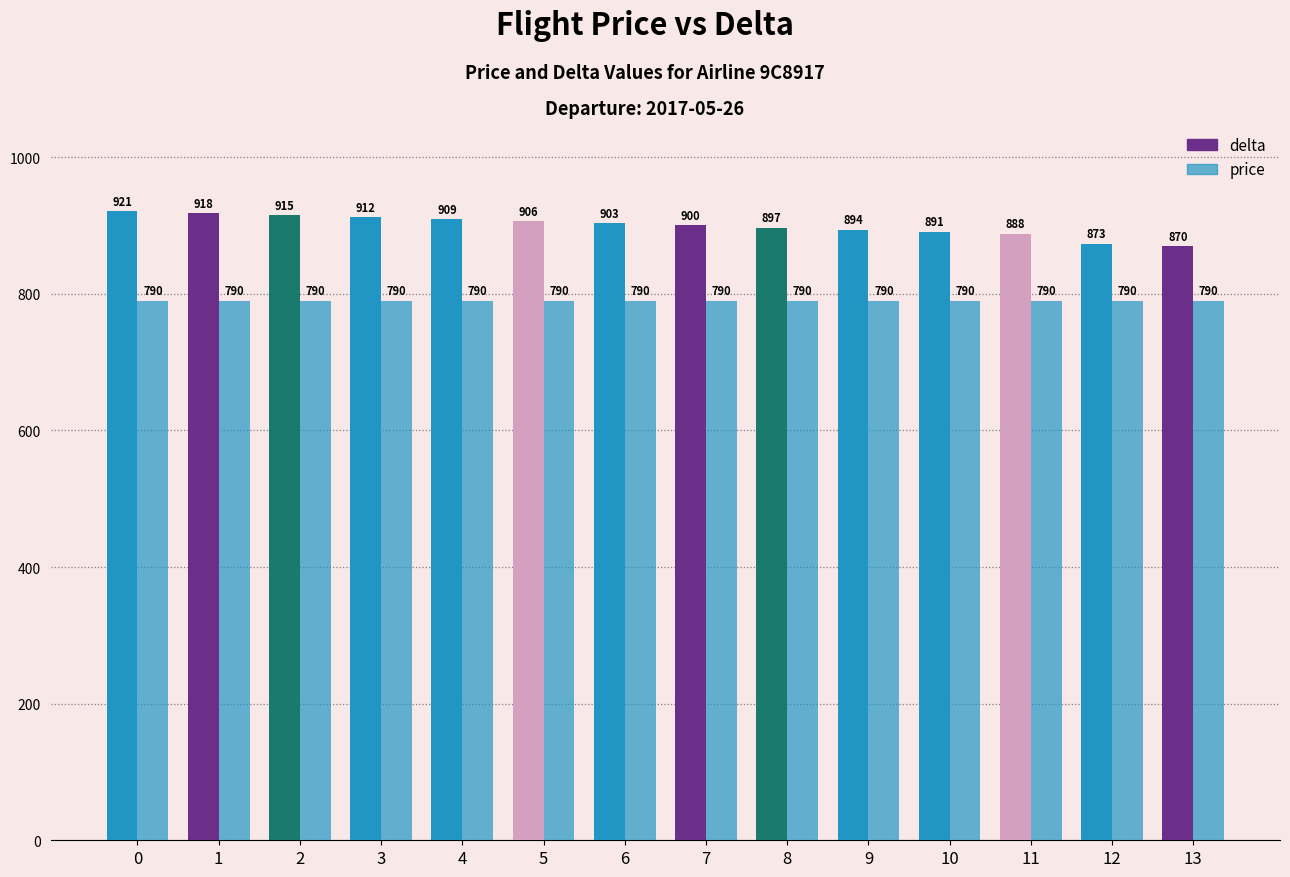

Does the chart contain stacked bars?

No